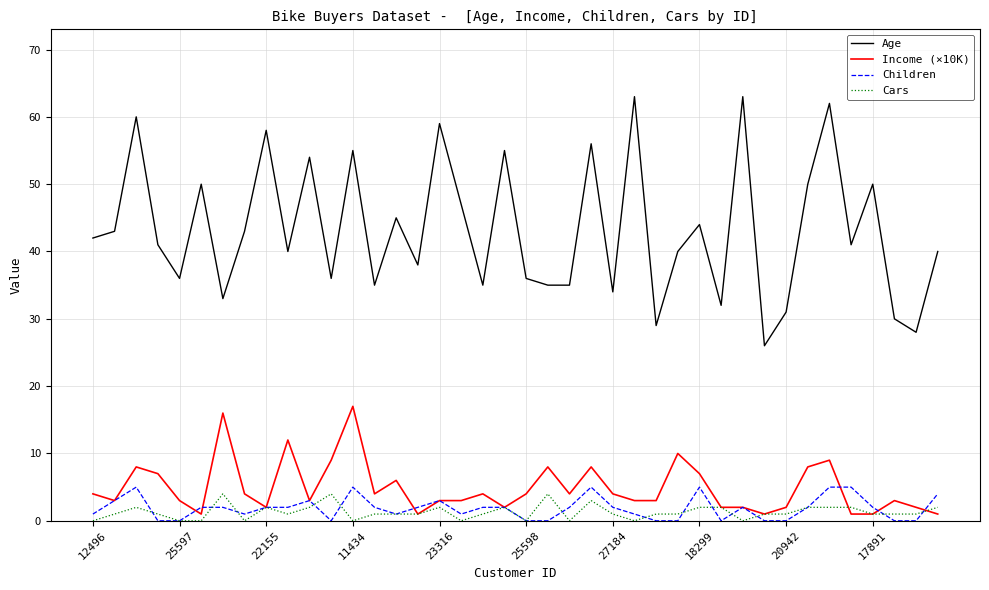

True or false: Children and Age cross at least once.

False